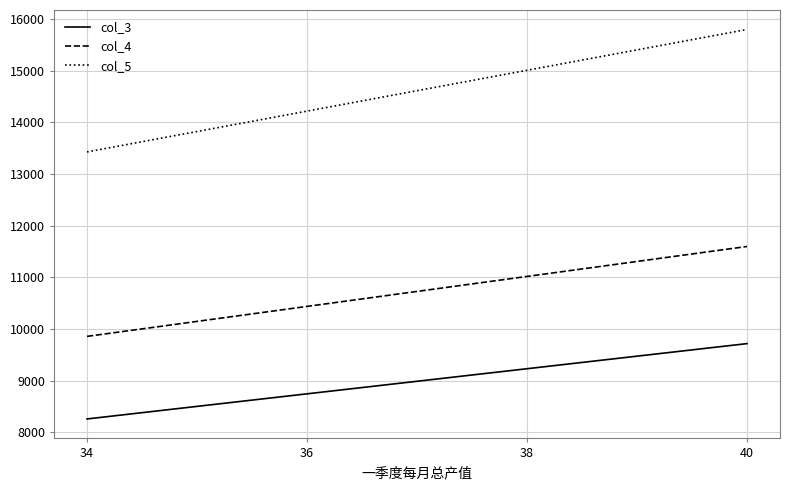

Reading left to right, list all the values displayed in this chart.

col_3: 8262	8748	9234	9720
col_4: 9860	10440	11020	11600
col_5: 13430	14220	15010	15800